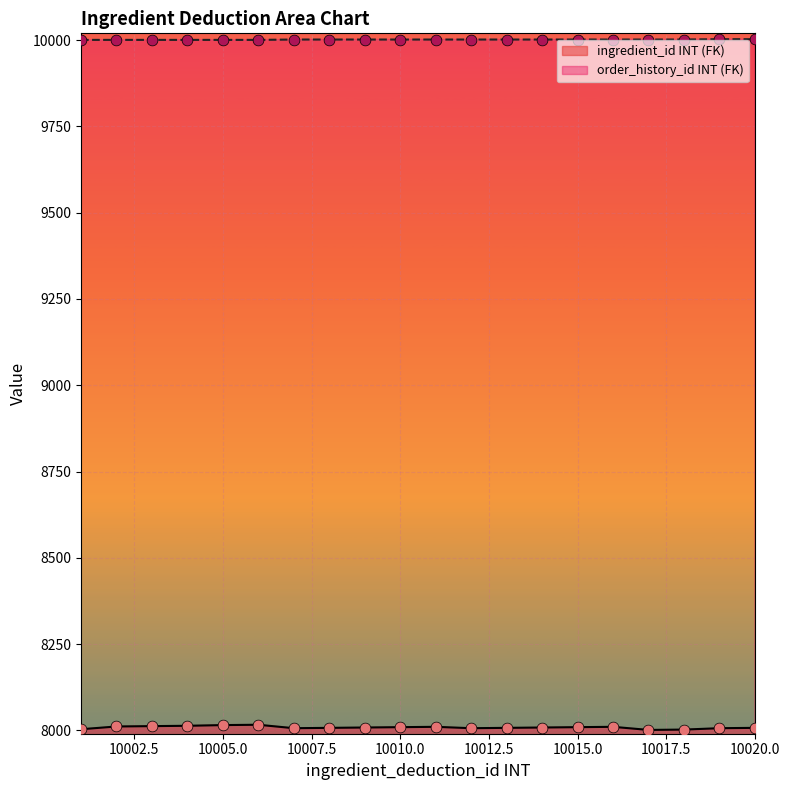

Which series reaches the maximum Y coordinate?

order_history_id INT (FK)